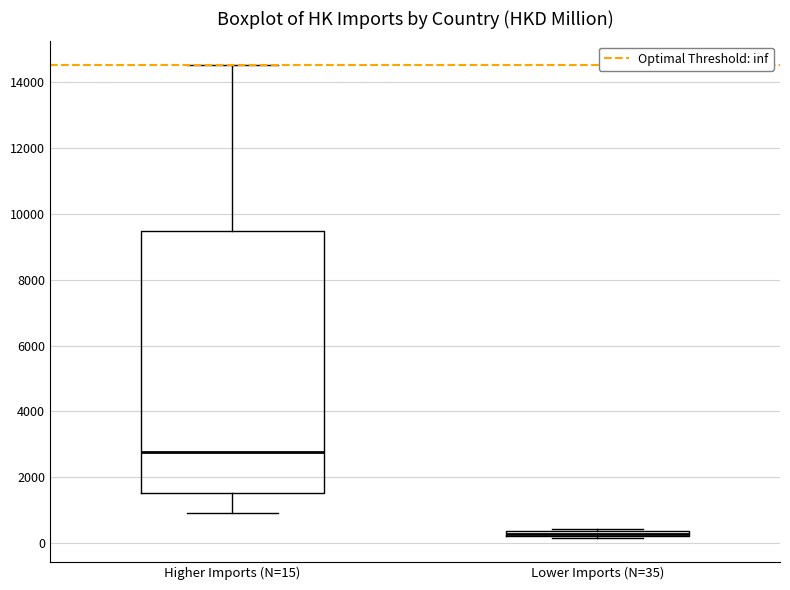

Comparing the boxes themselves (not the whiskers), which one is the tallest?

Higher Imports (N=15)